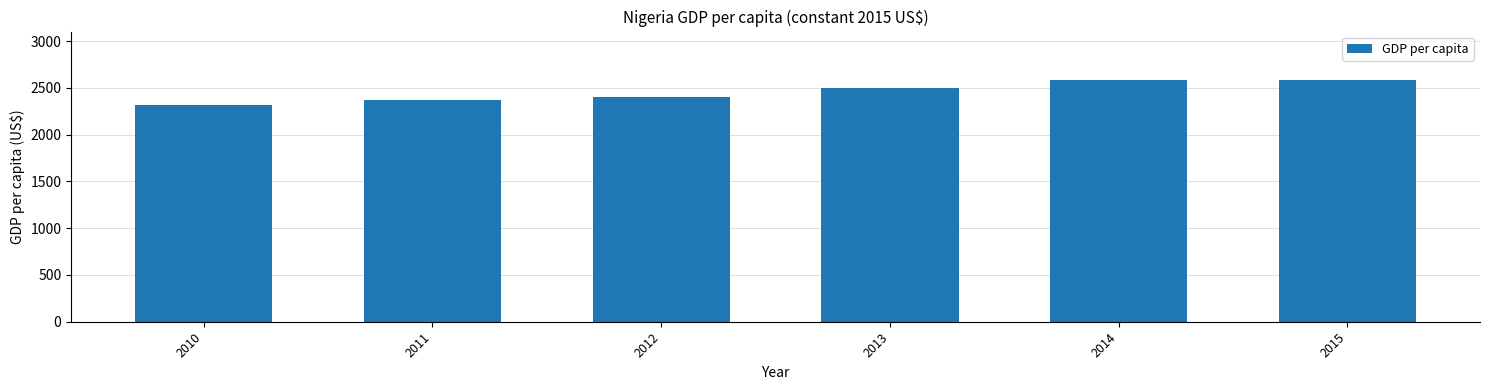

What is the sum of the values at 2012 and 2010?

4719.1